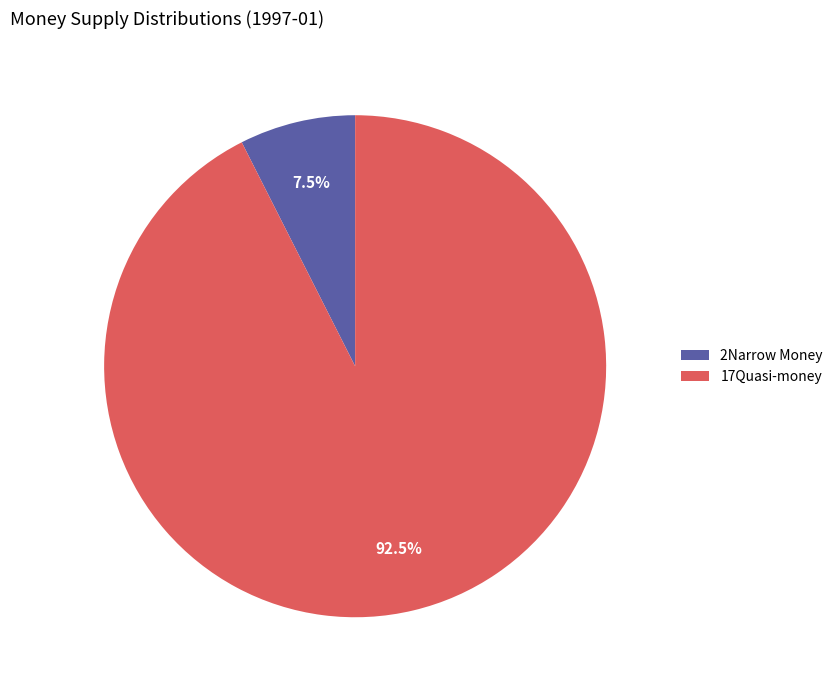

How many segments does this pie chart have?

2